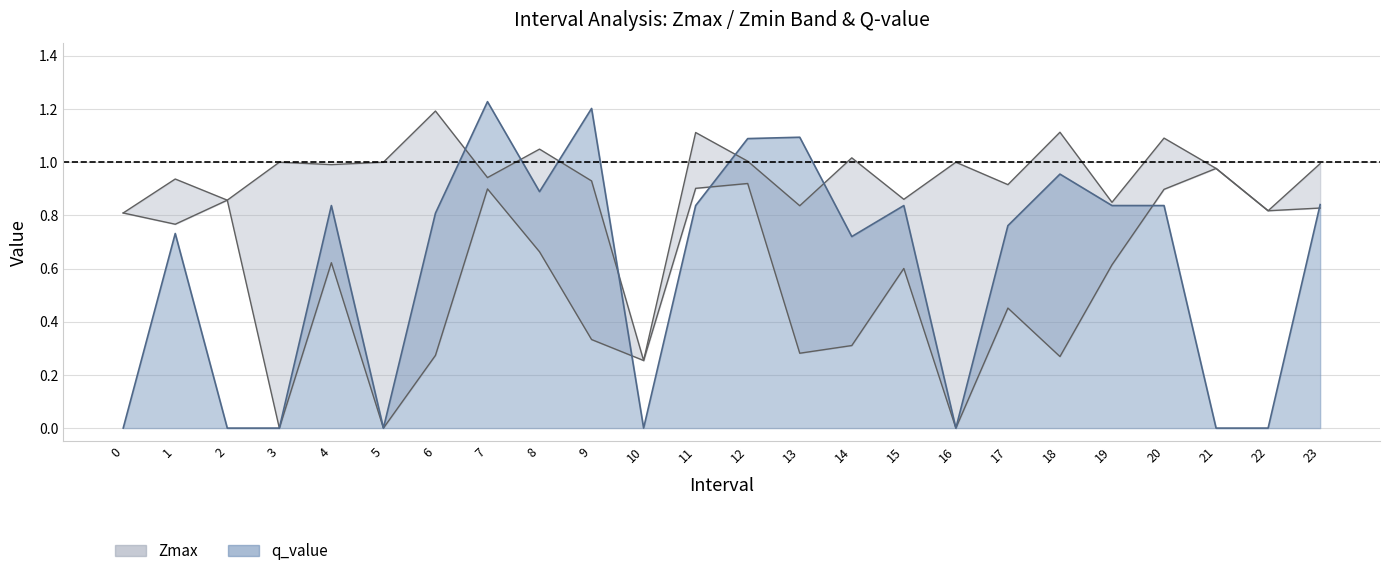

What is the difference between the maximum and minimum values in the Zmin series?

1.0